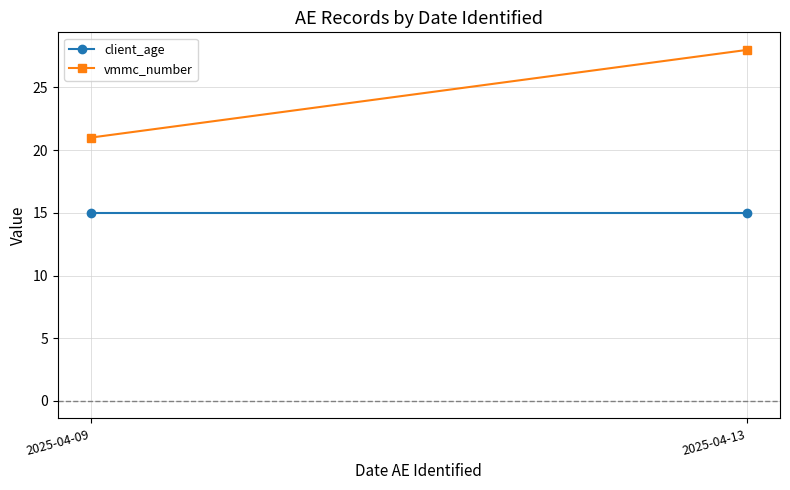

Where is vmmc_number nearest to the value 24?

2025-04-09